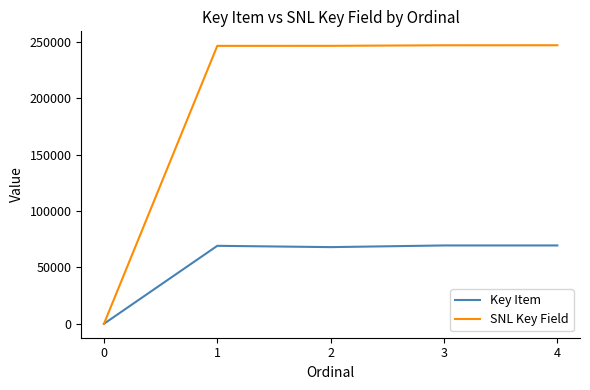

Which series has the largest total across all categories?

SNL Key Field